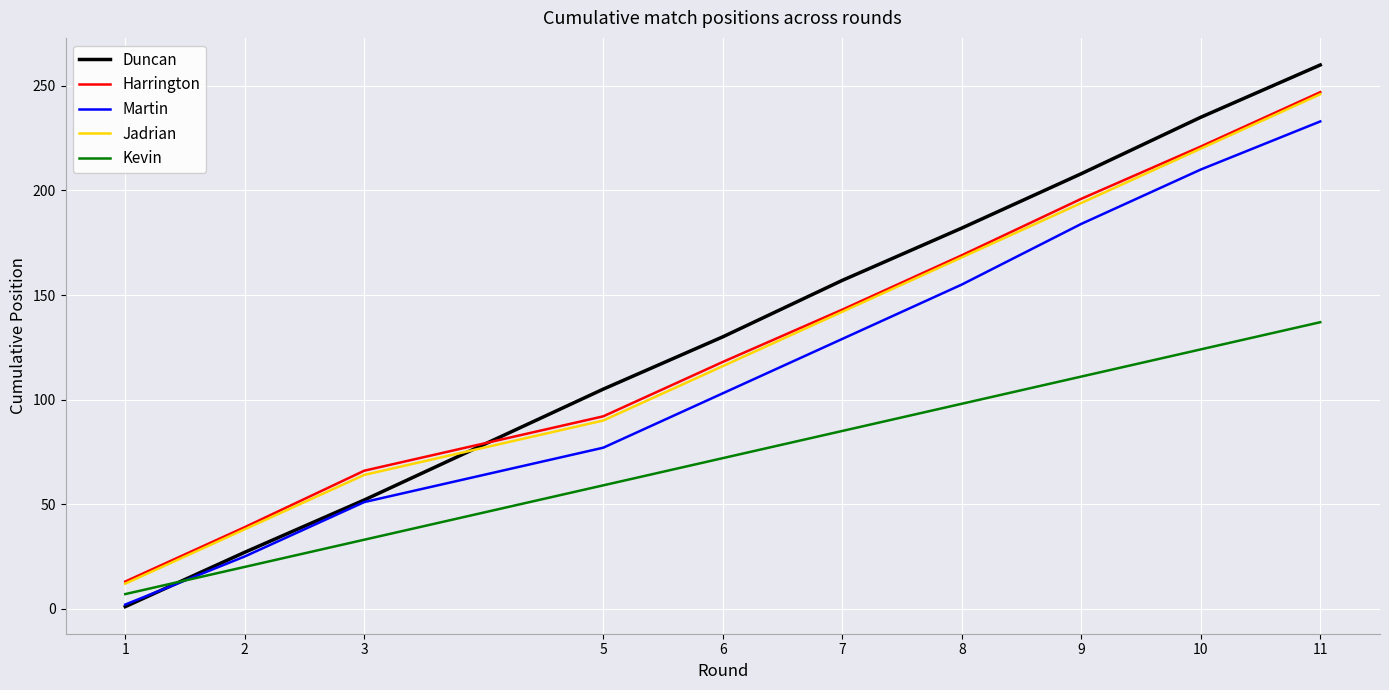

What is the spread (max minus min) of values at 2?

19